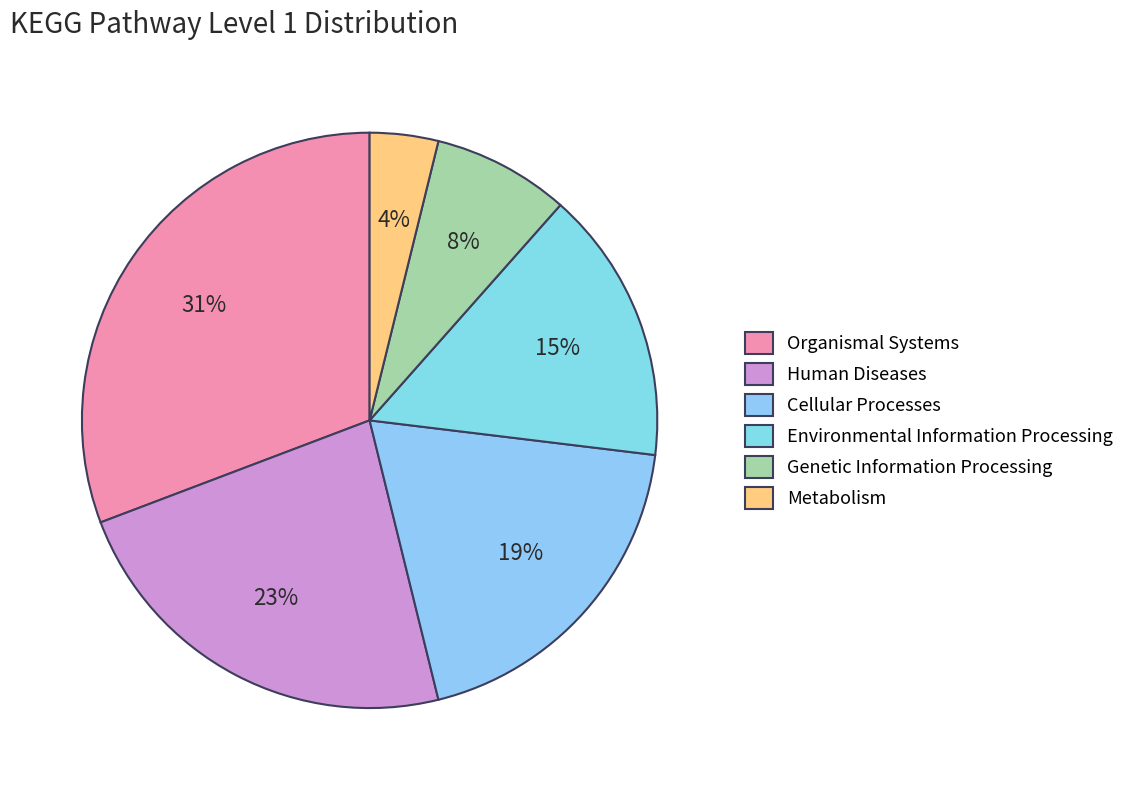

How many segments does this pie chart have?

6